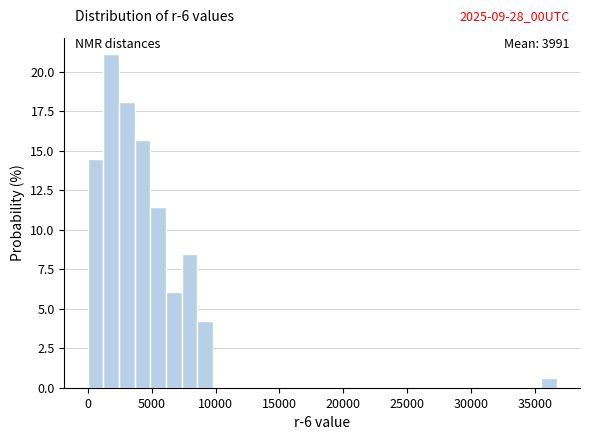

Read against the x-axis, roughly where is the centre of the tallest bar?

2000